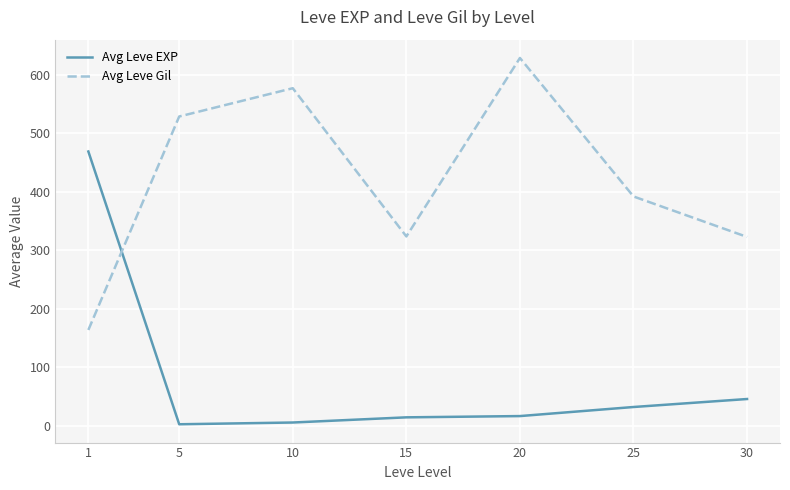

Read the Avg Leve EXP value at 20.

16.3